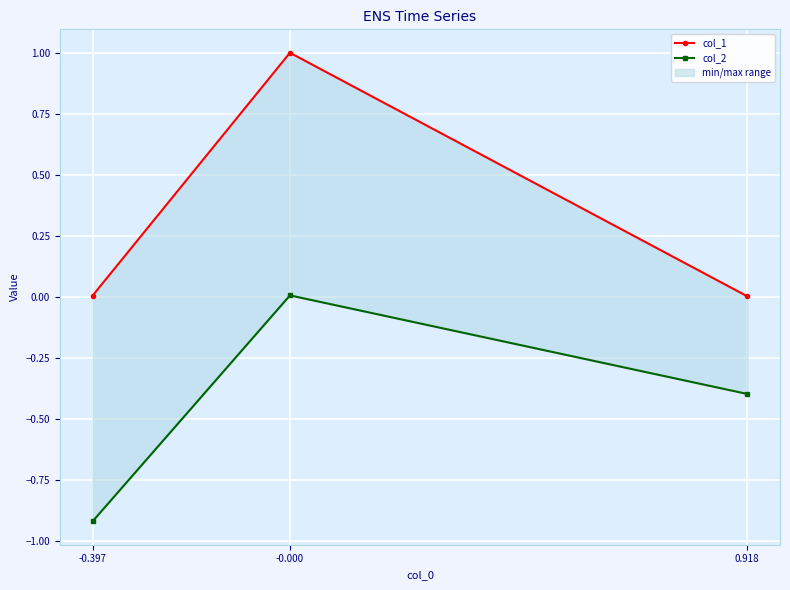

How many lines are shown in the chart?

2